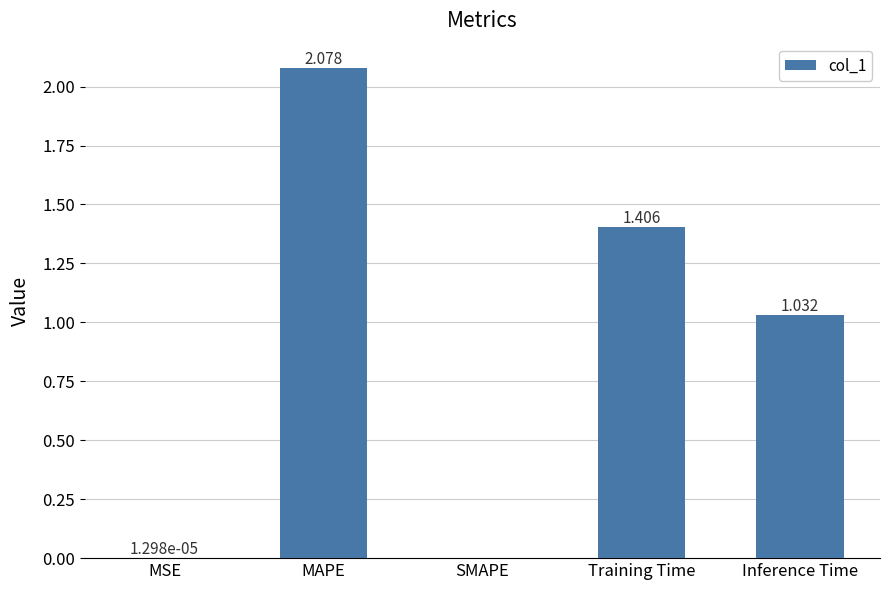

At which label is the value closest to 1?

Inference Time